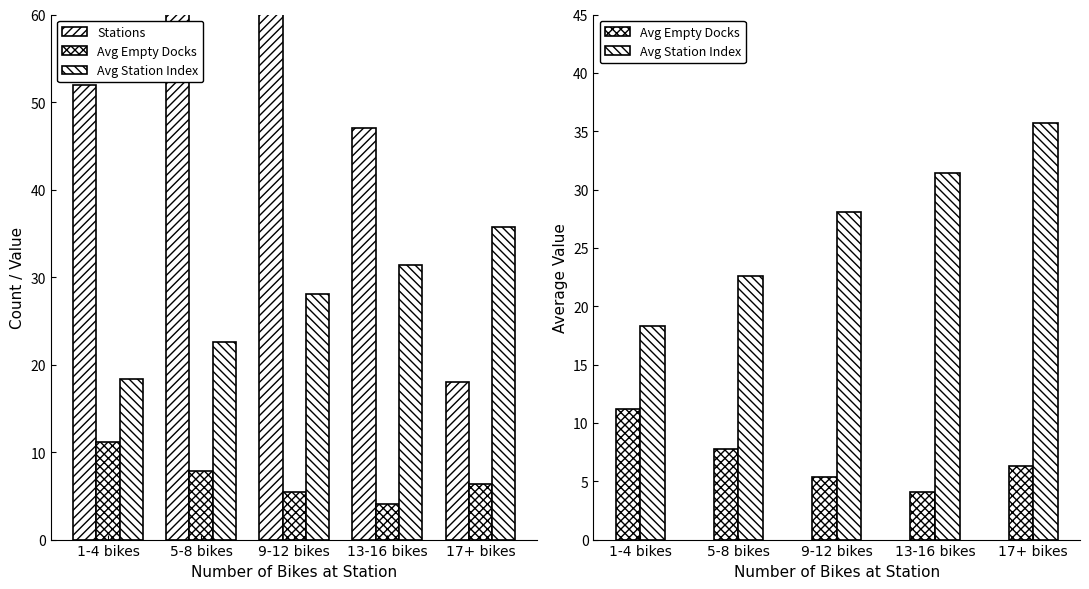

What is the maximum value shown in the chart?

148.0